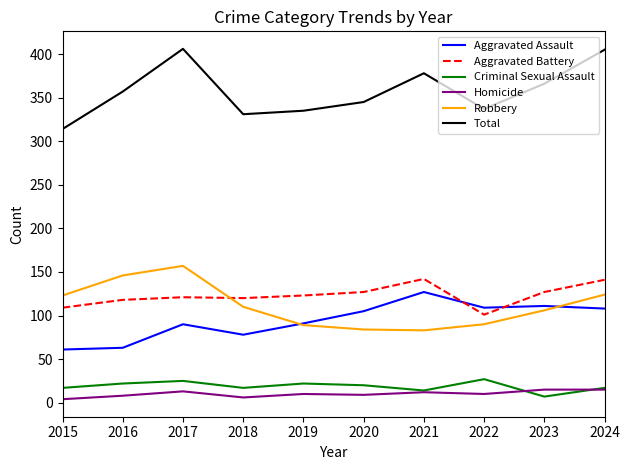

Does the chart have visible grid lines?

No